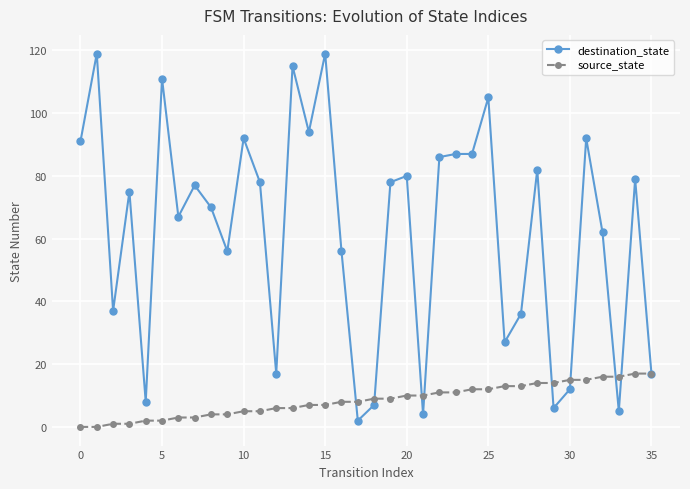

What is the greatest value displayed?

119